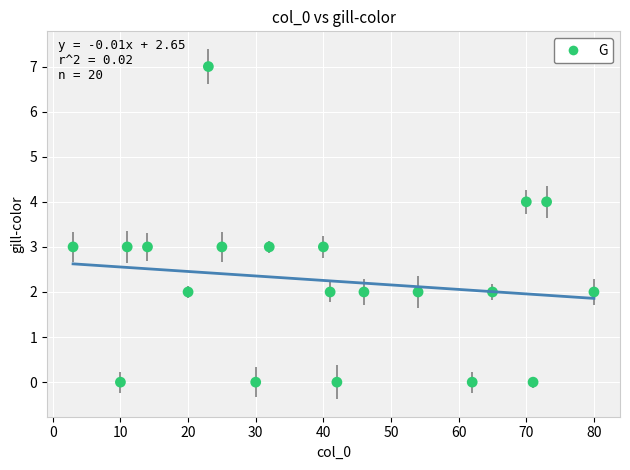

What is the range of X values (max minus min)?

77